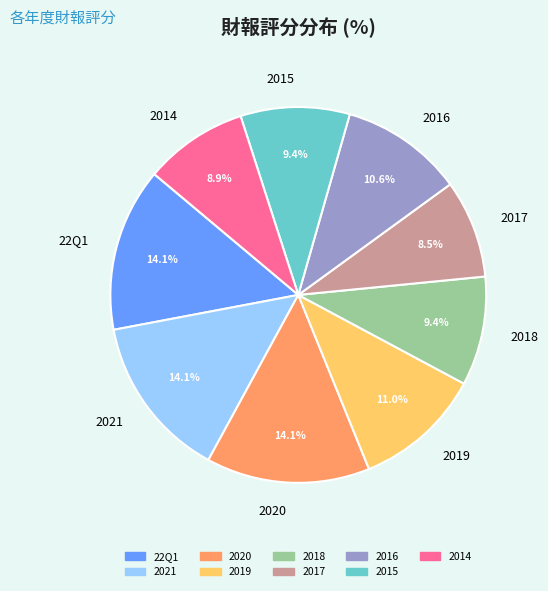

What percentage is NOT represented by 2017?

91.5%